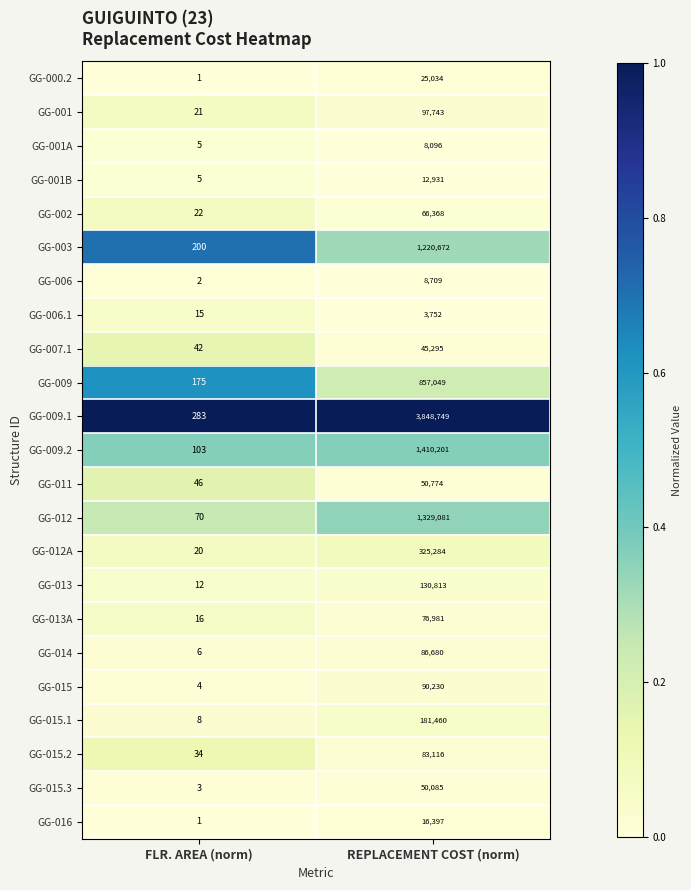

Is it true that GG-015.1 equals 12 at FLR. AREA (norm)?

False